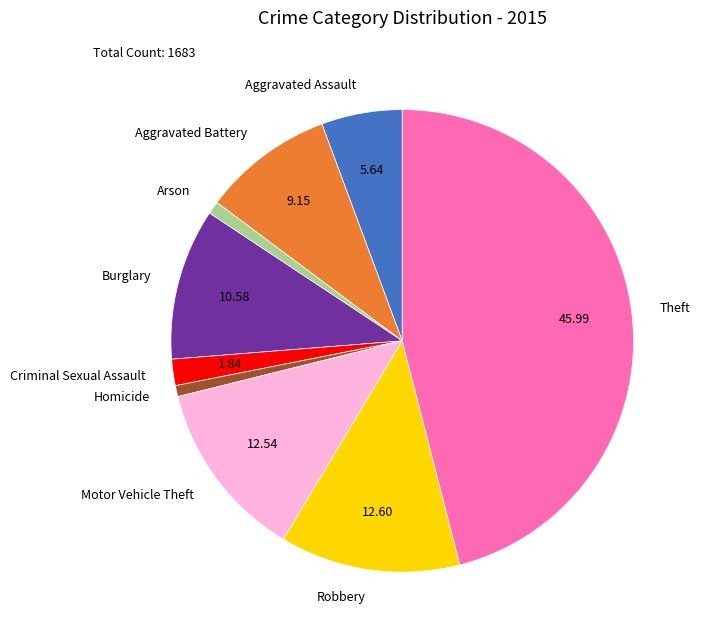

How many segments does this pie chart have?

9